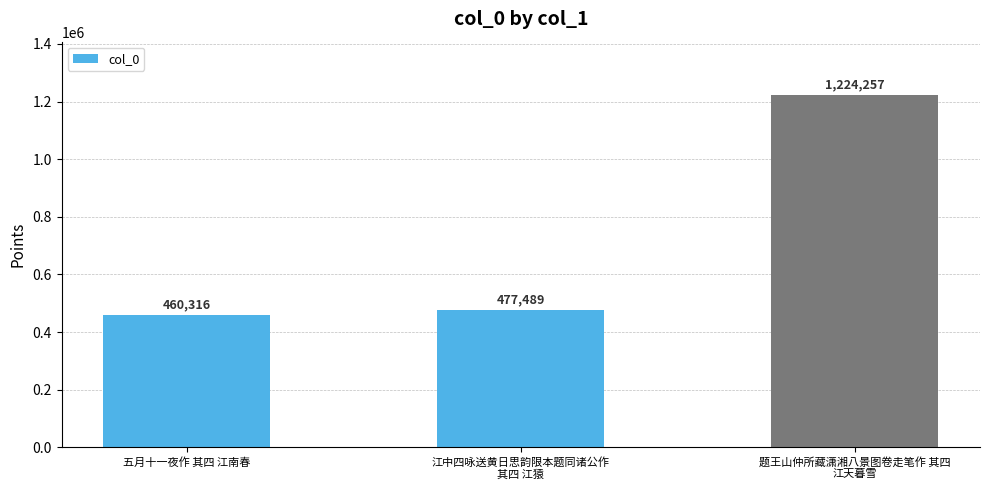

What is the approximate value at 江中四咏送黄日思韵限本题同诸公作
其四 江猿, to the nearest 50?

477500